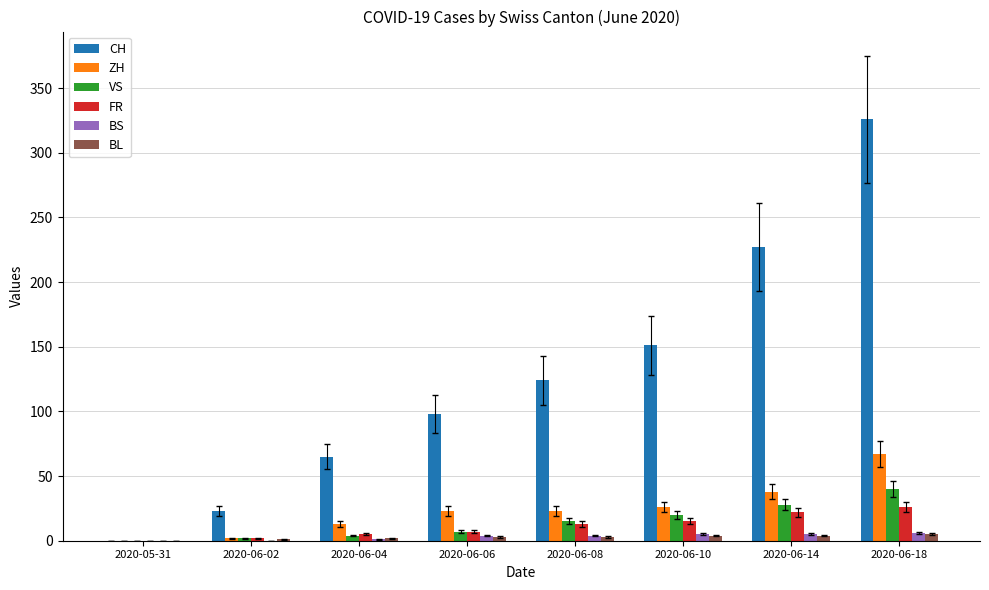

Which series has the largest total across all categories?

CH